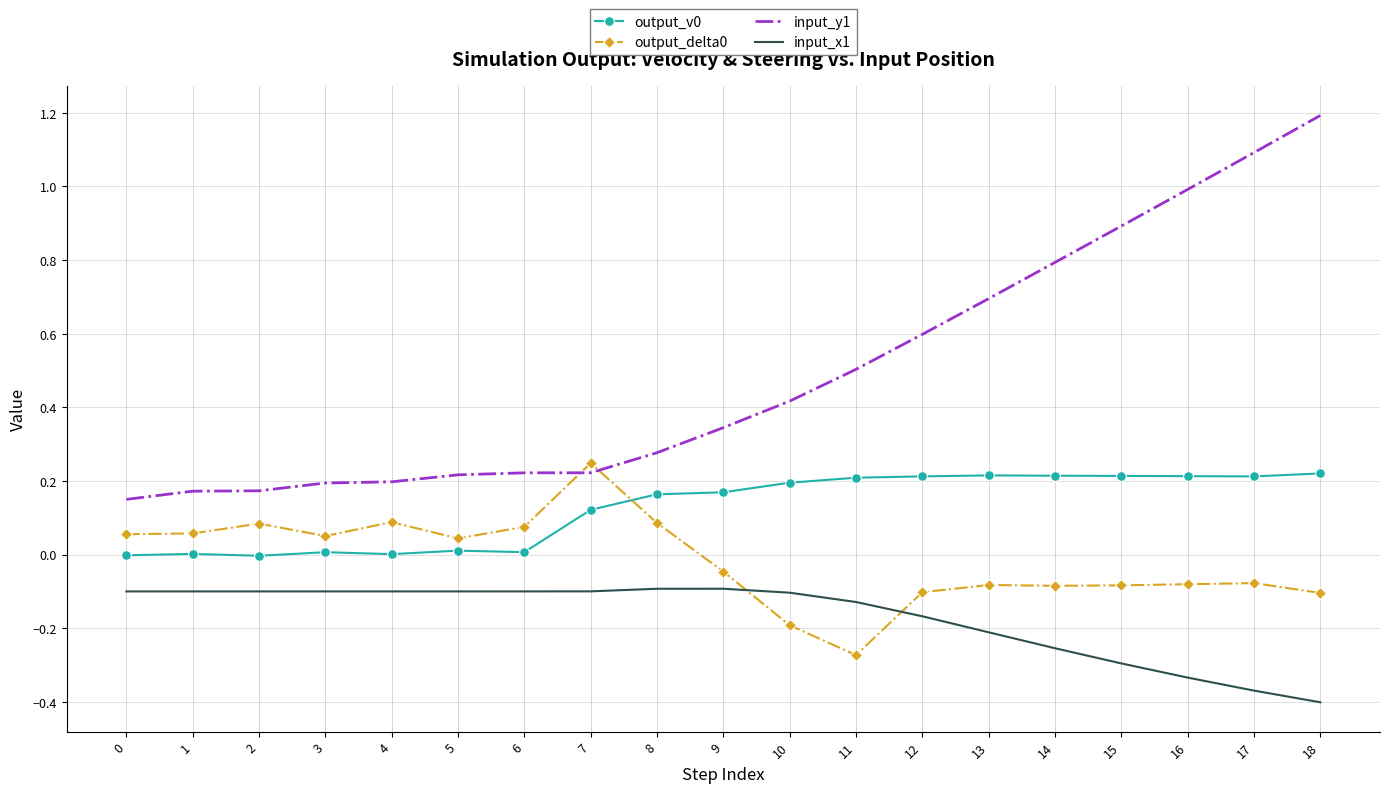

Which category has the lowest value across all series?

18